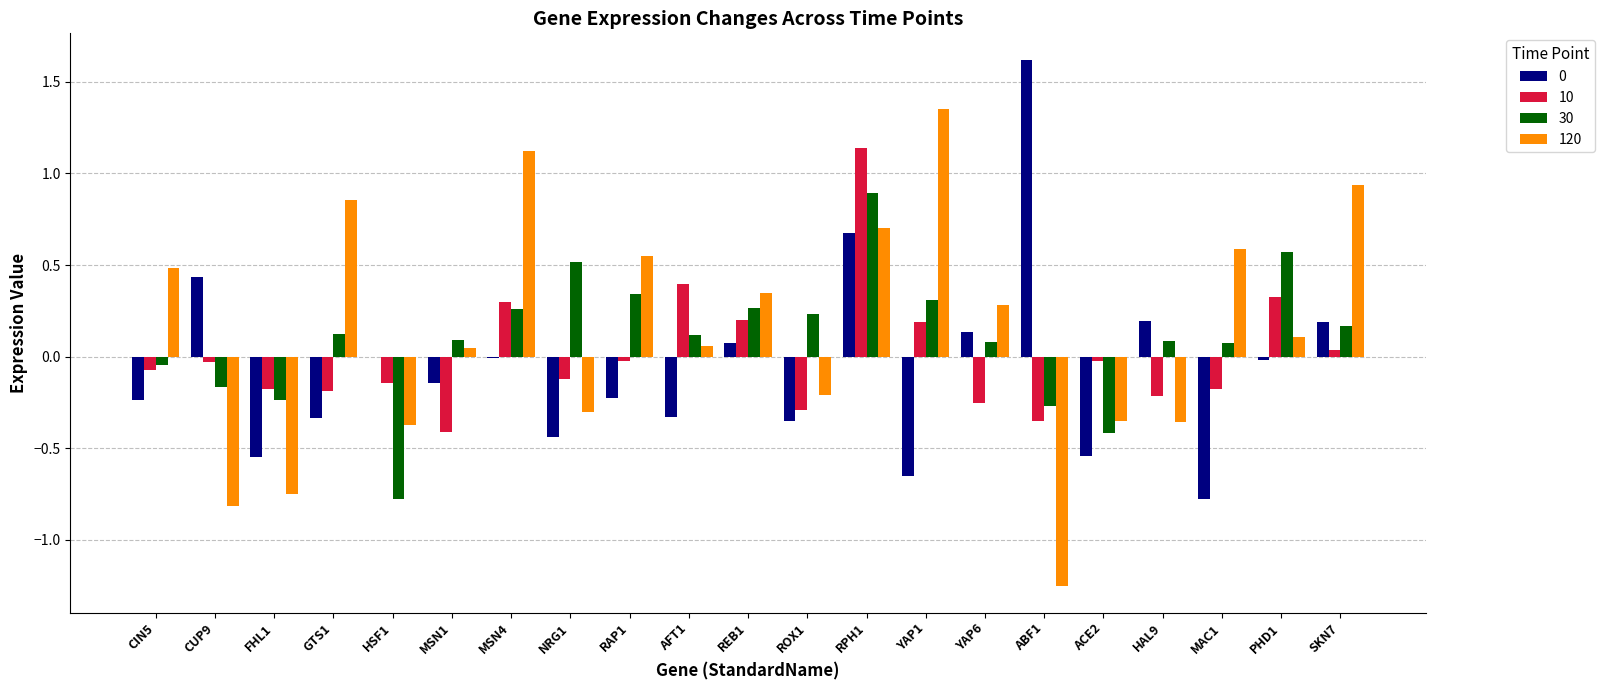

Is the value of 0 at PHD1 greater than the value of 30 at MAC1?

No